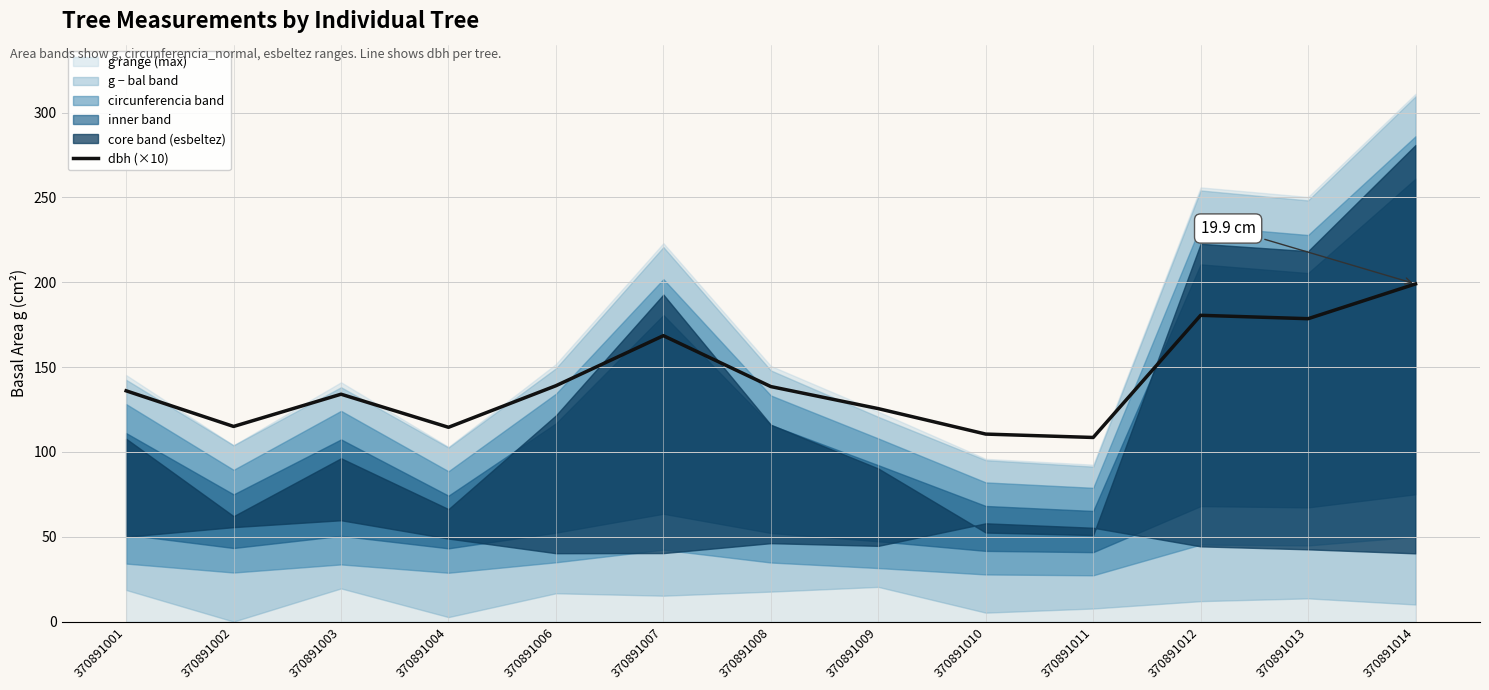

The chart shows a value of 189.5 at 370891009. True or false?

False